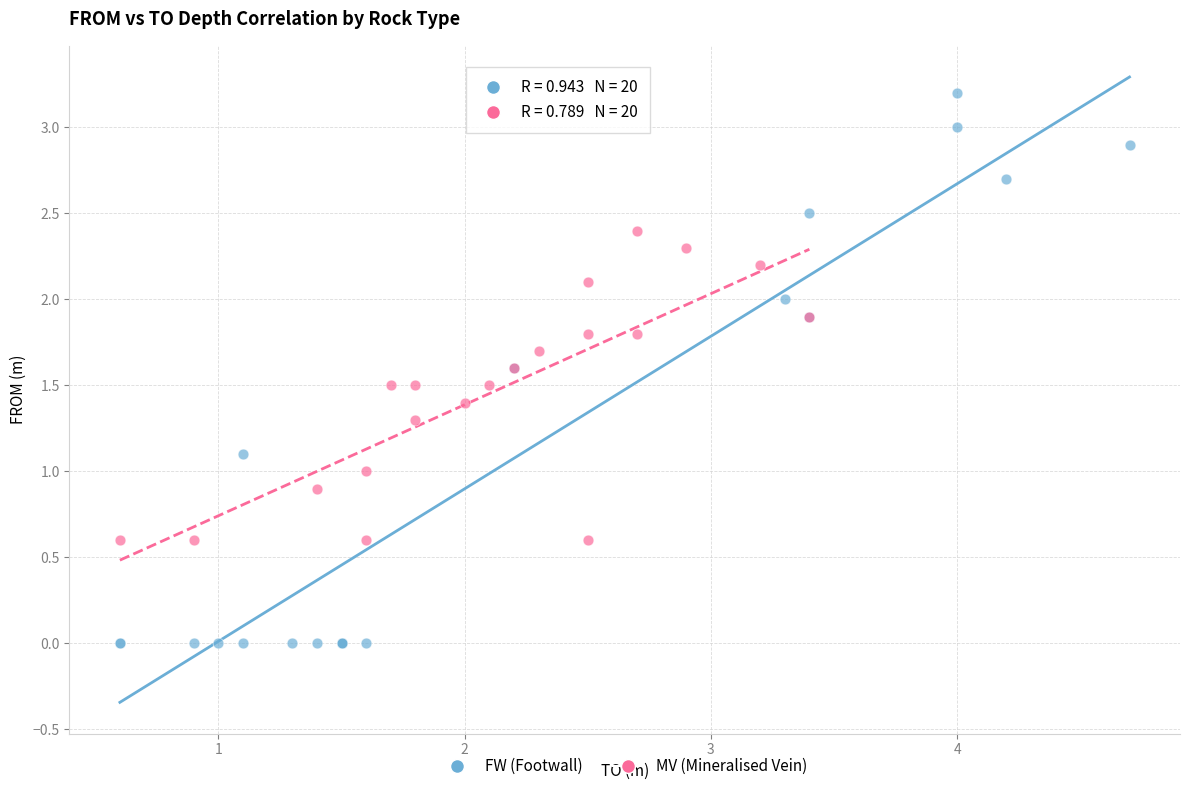

Which series contains the lowest Y value?

FW (Footwall)